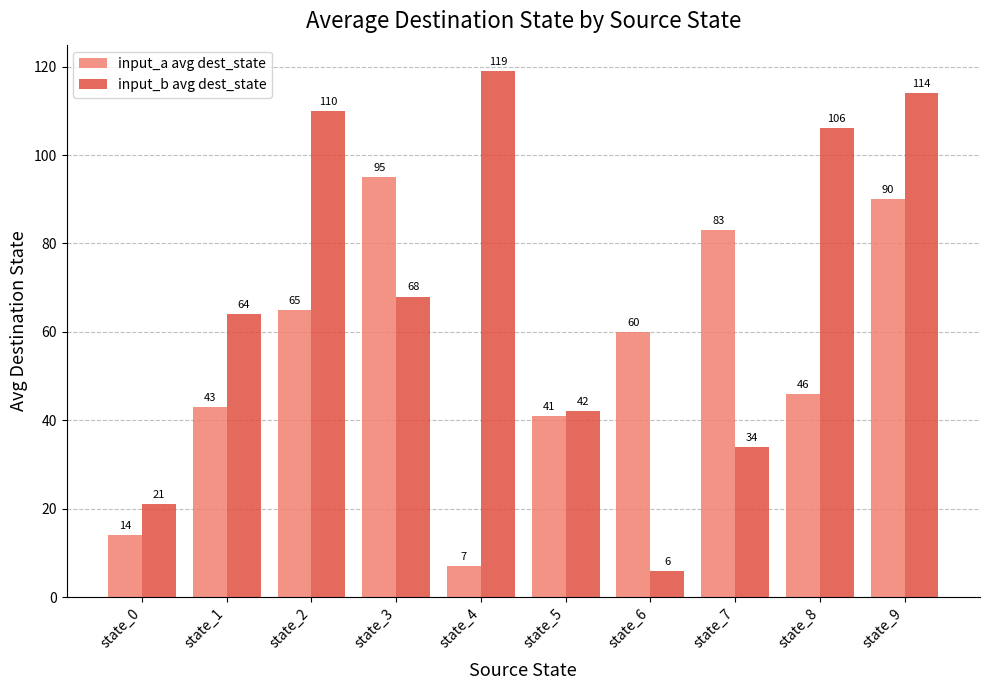

At how many categories does at least one series exceed 7?

10